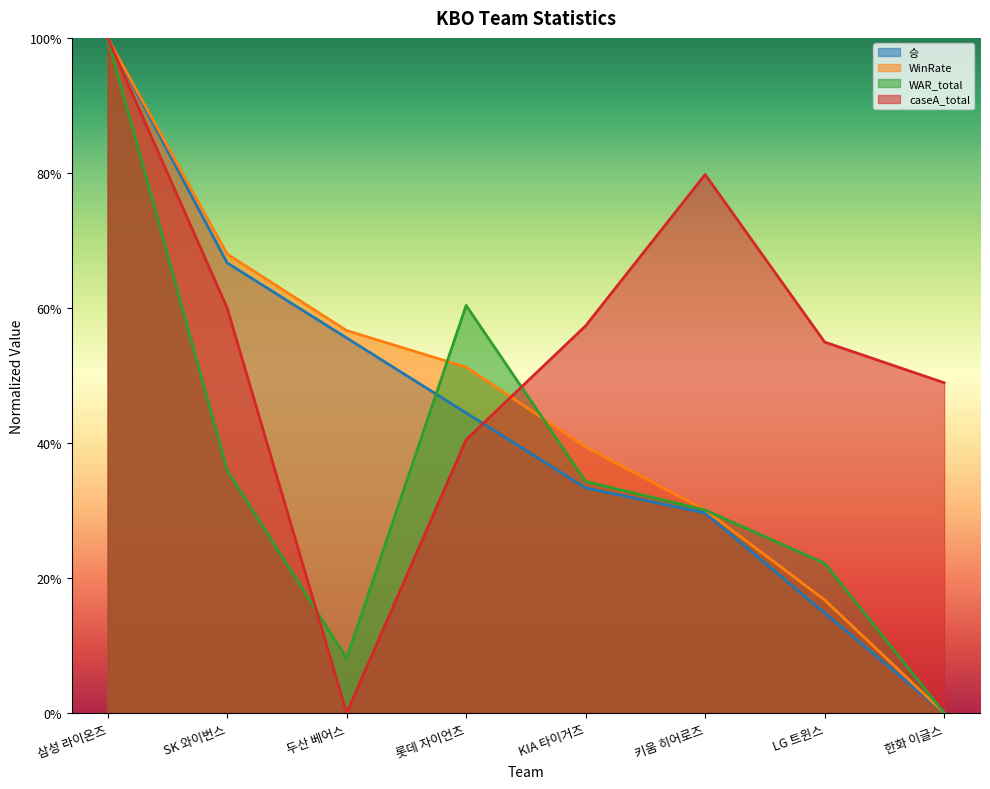

True or false: caseA_total has more than 0 interior local peaks.

True